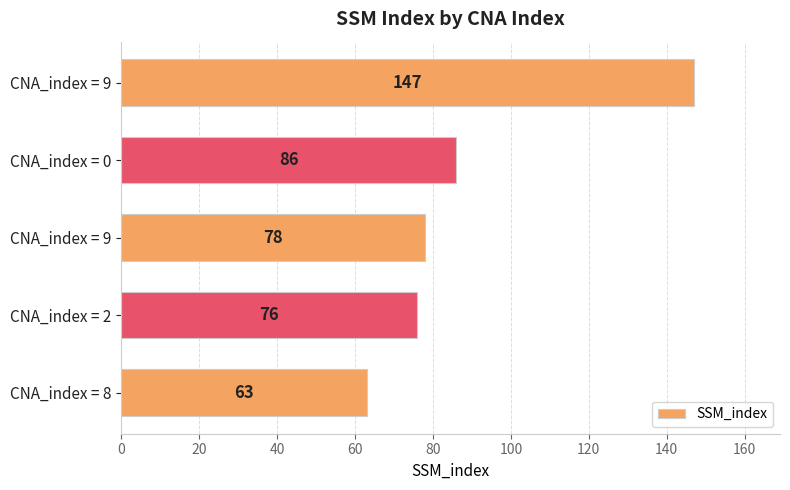

How many data points are less than 78?

2